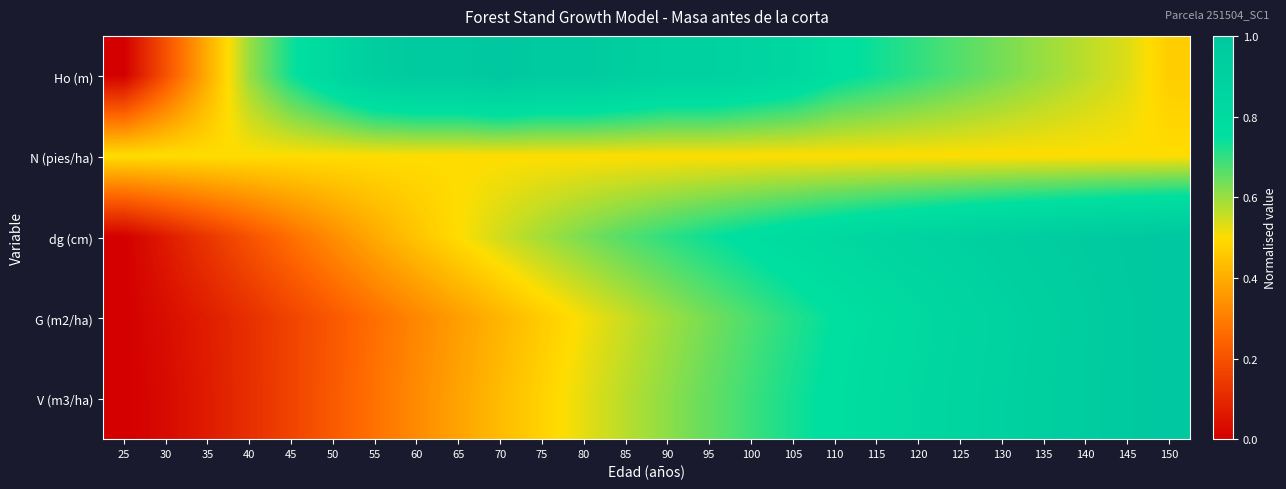

Between 115 and 25, which is larger?

115